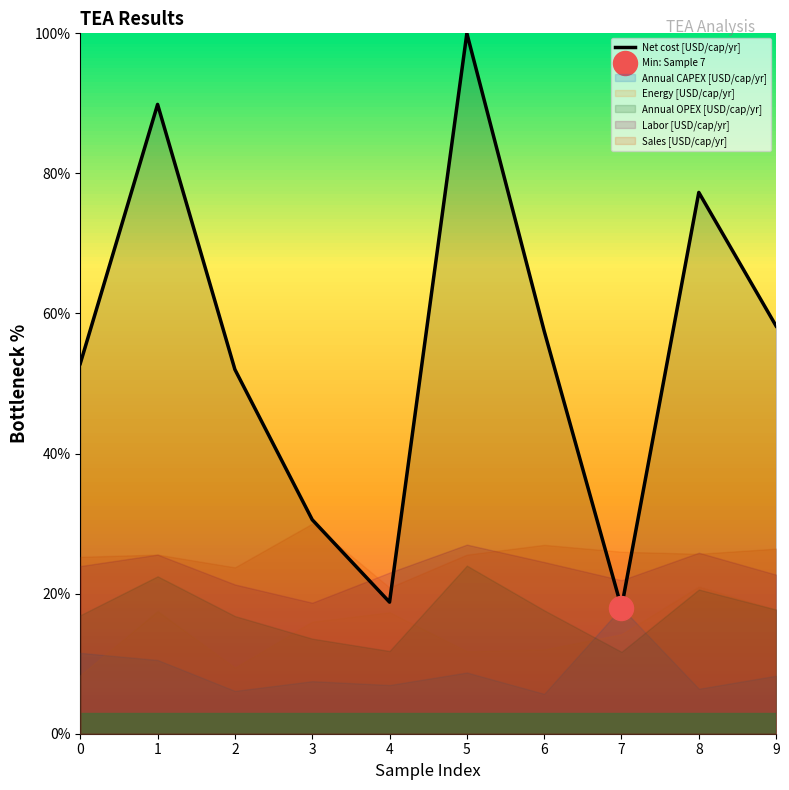

Between 9 and 5, which is larger?

5